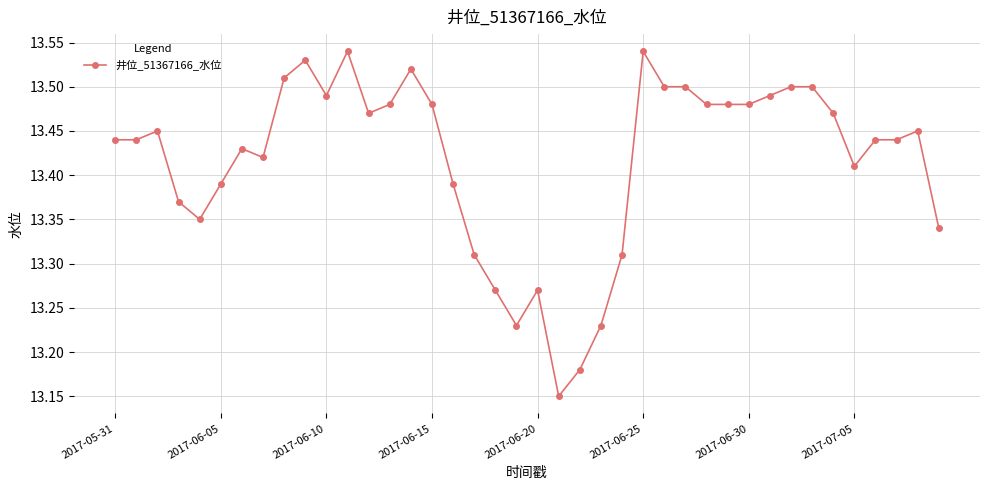

How many values are between 13 and 14?

40